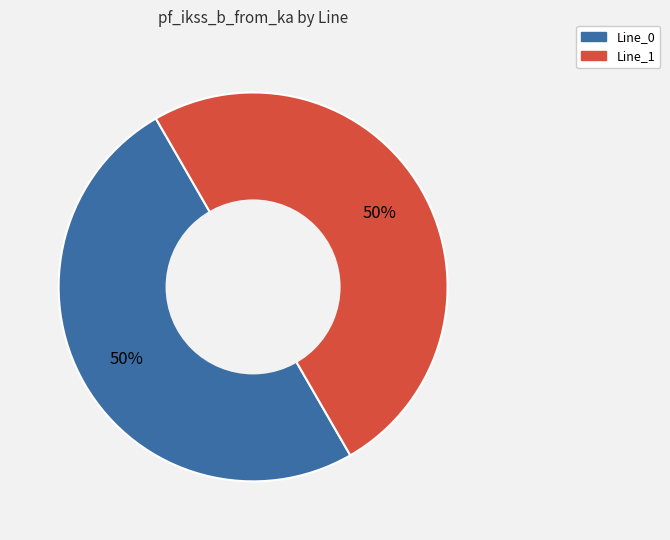

Count the number of slices in the pie.

2